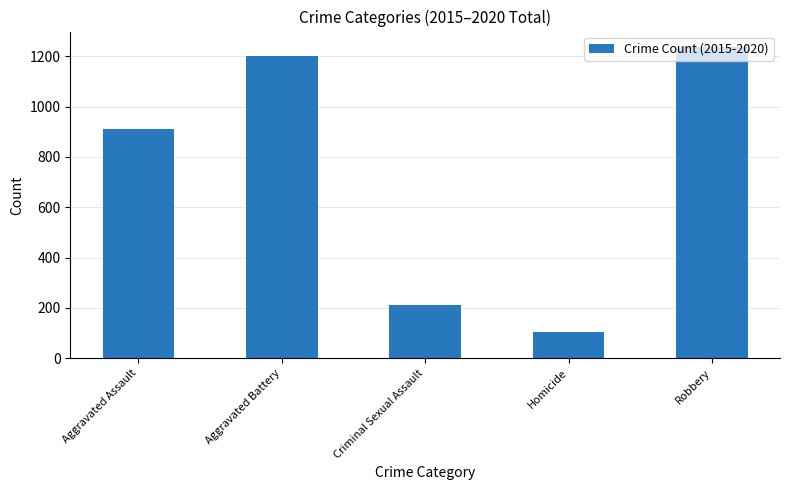

Rank the categories by value from highest to lowest.

Robbery, Aggravated Battery, Aggravated Assault, Criminal Sexual Assault, Homicide